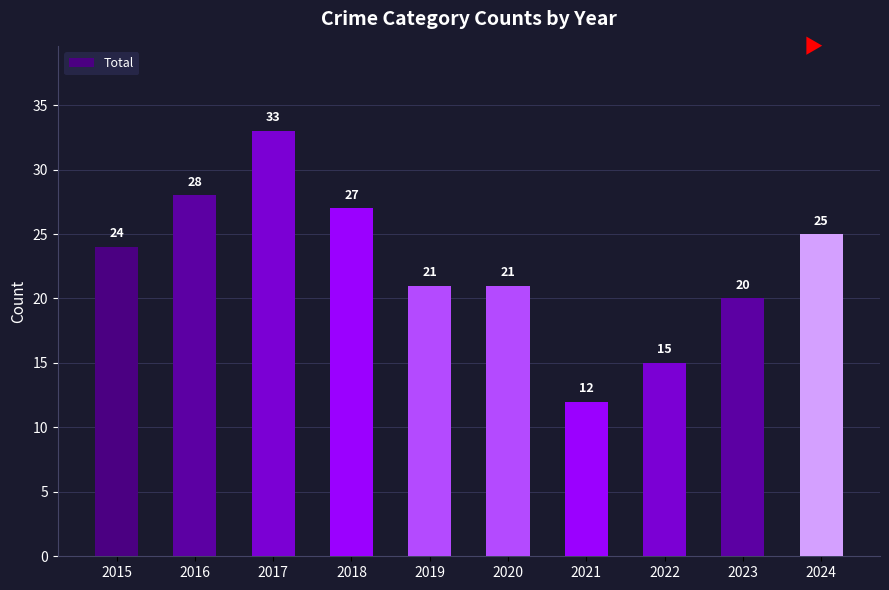

Reading left to right, extract all data points from this chart.

24	28	33	27	21	21	12	15	20	25